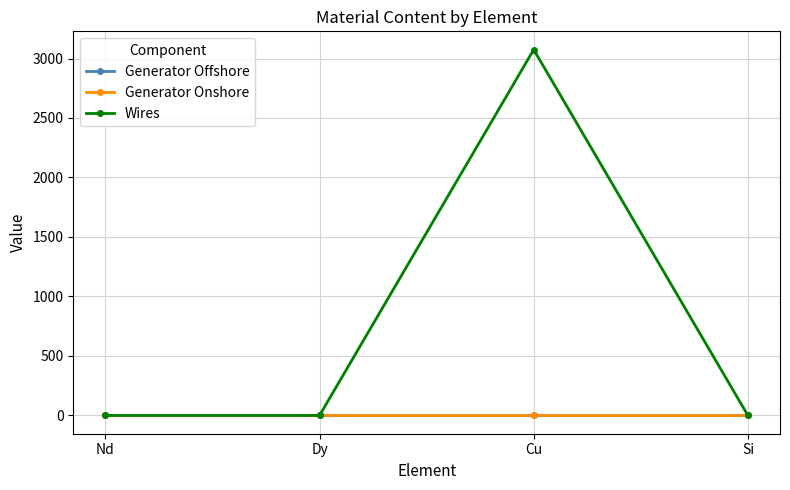

Which series has the widest spread of values?

Wires